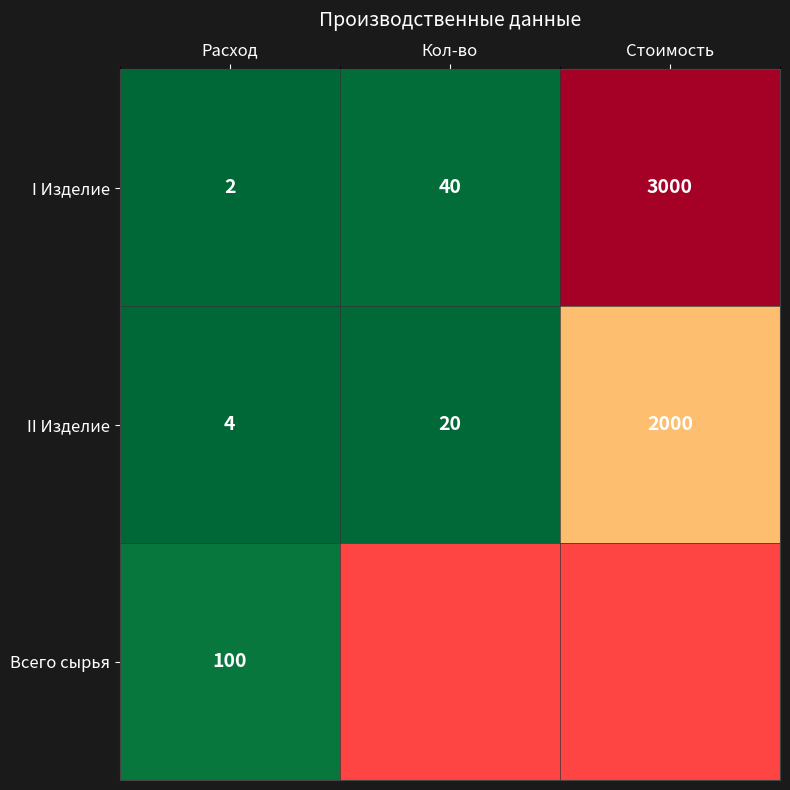

Which category has the lowest value in the I Изделие series?

Расход